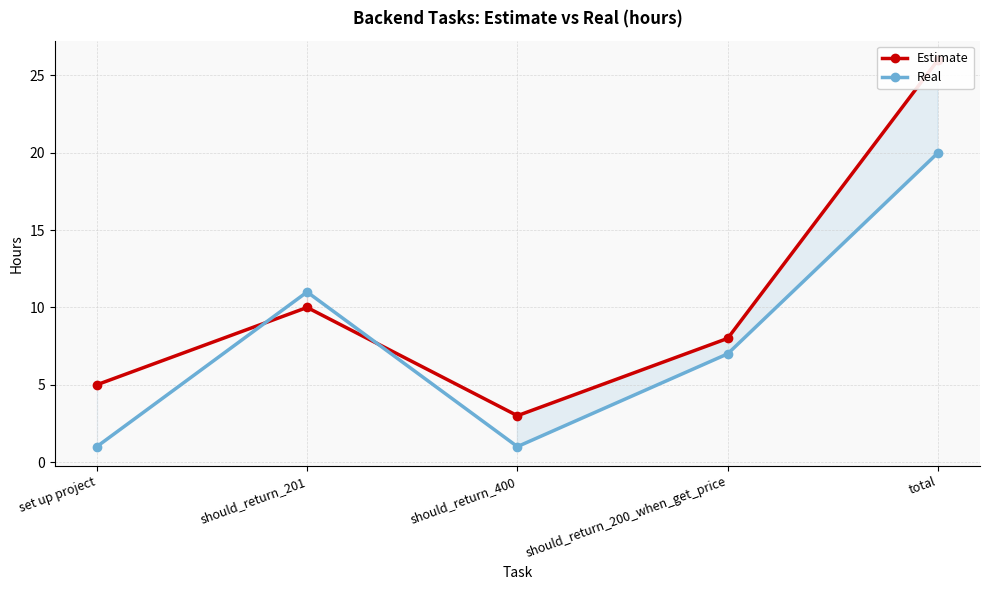

Does the chart display data point markers on the line(s)?

Yes